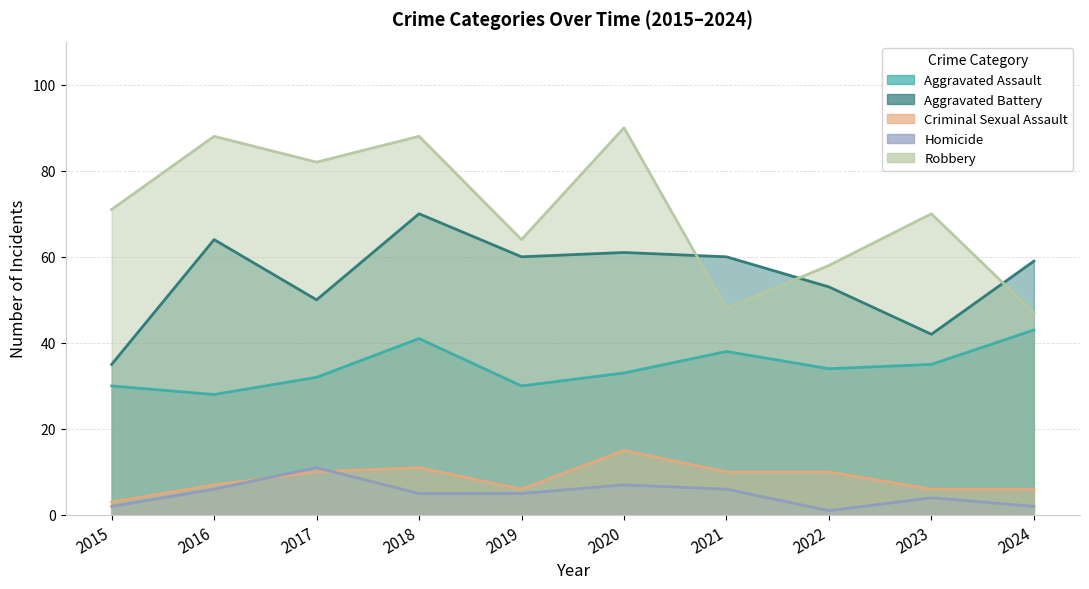

Reading left to right, list all the values displayed in this chart.

Aggravated Assault: 30	28	32	41	30	33	38	34	35	43
Aggravated Battery: 35	64	50	70	60	61	60	53	42	59
Criminal Sexual Assault: 3	7	10	11	6	15	10	10	6	6
Homicide: 2	6	11	5	5	7	6	1	4	2
Robbery: 71	88	82	88	64	90	48	58	70	47